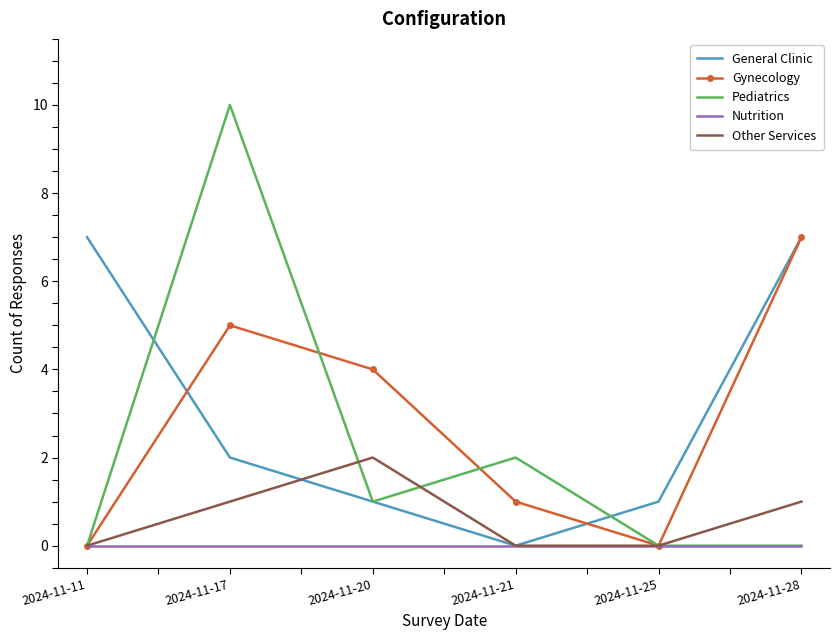

Is the value of Pediatrics at 2024-11-28 greater than the value of Gynecology at 2024-11-28?

No